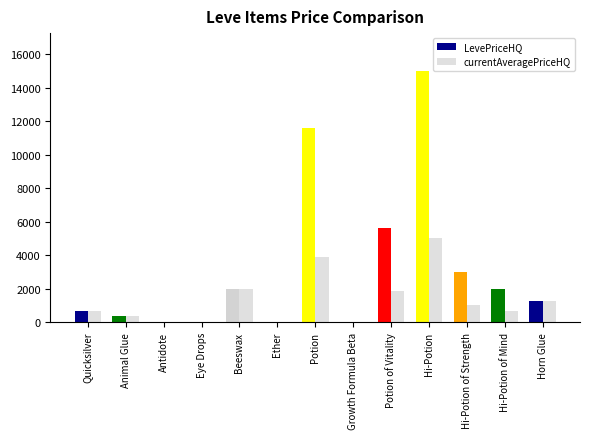

How many groups of bars are there?

13